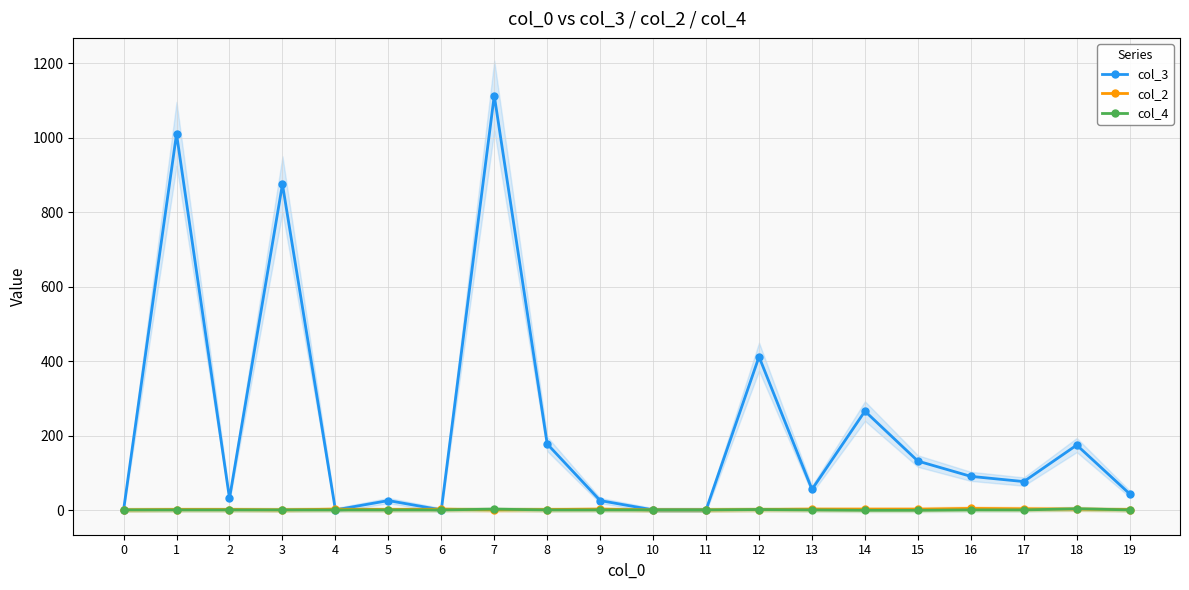

Which series has the largest total across all categories?

col_3